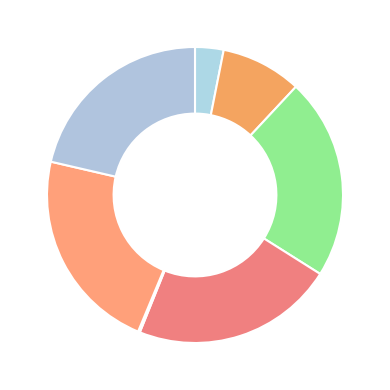

Count the number of slices in the pie.

7